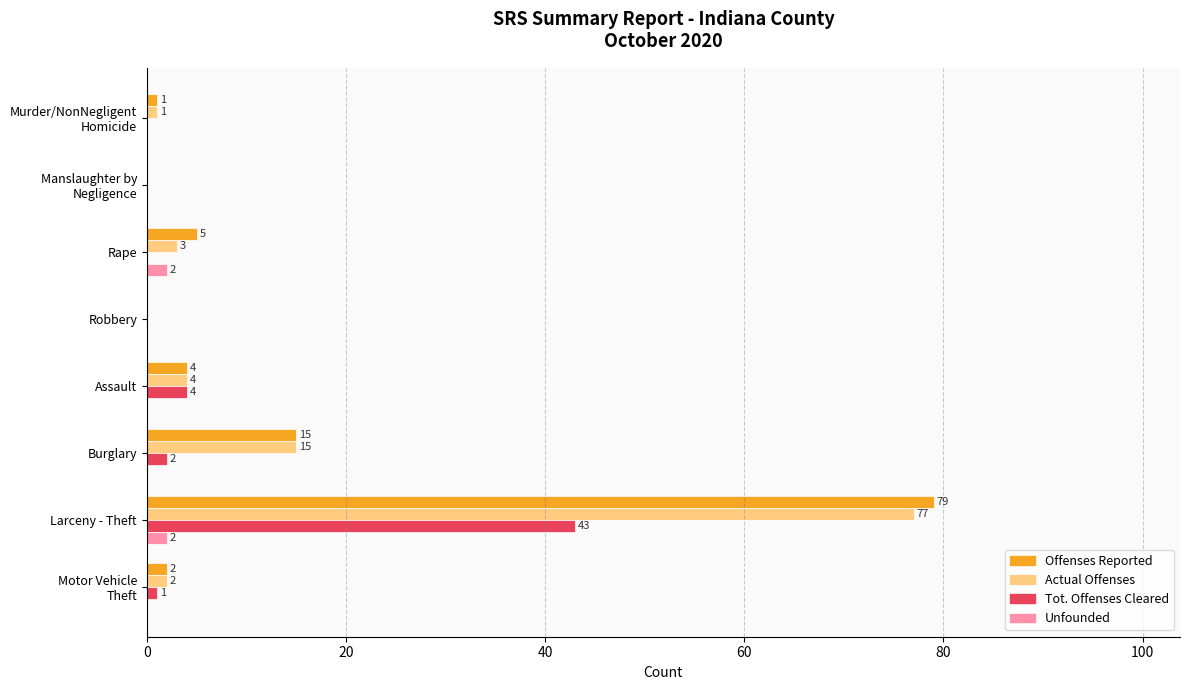

What is the maximum value for Offenses Reported?

79